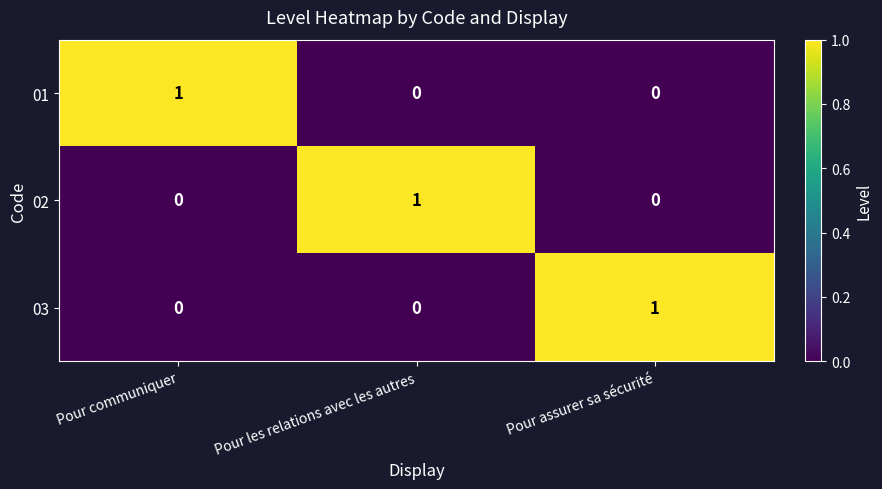

At which label does 01 reach its peak?

Pour communiquer